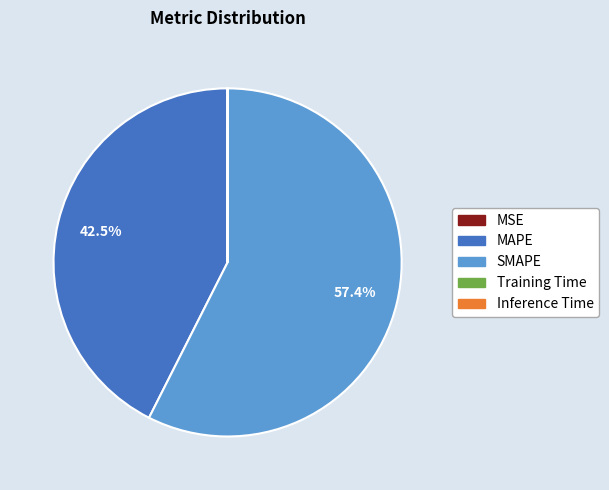

Which category has the biggest portion of the pie?

SMAPE